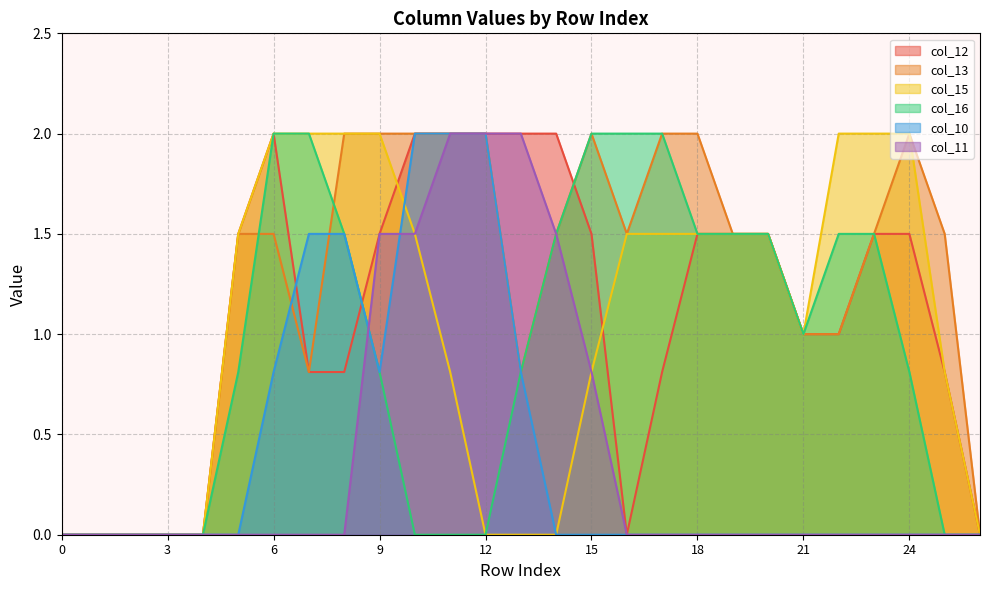

How many lines are shown in the chart?

6